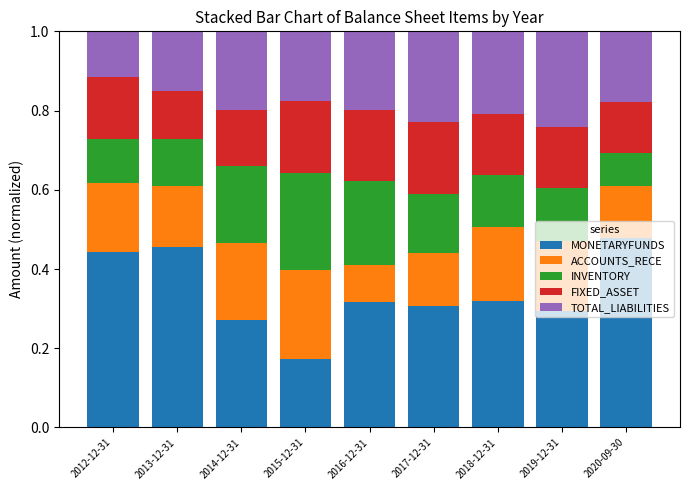

What is the total value across all series at 2019-12-31?

1.0